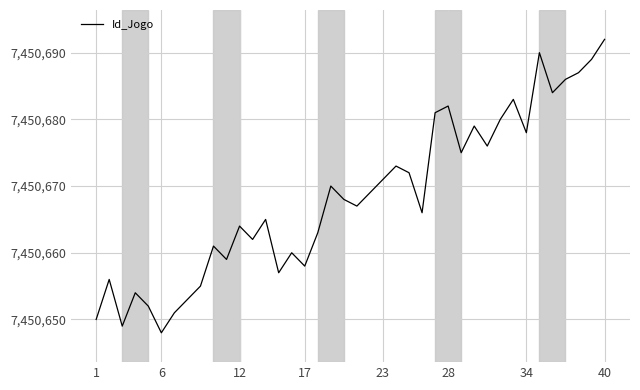

What is the difference between the maximum and minimum values?

44